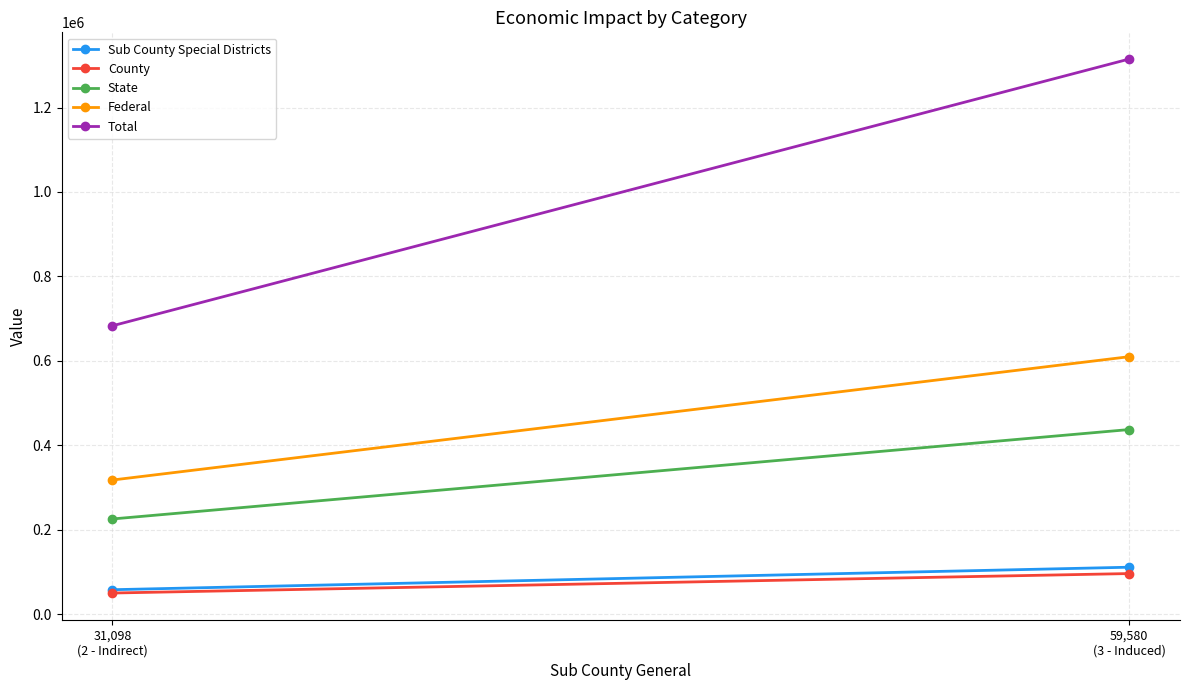

What is the label of the 1st point from the right?

59,580
(3 - Induced)